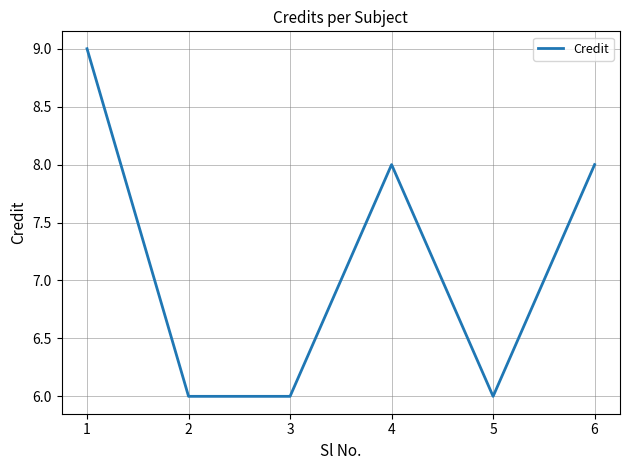

True or false: the data shows 10 at 2.

False